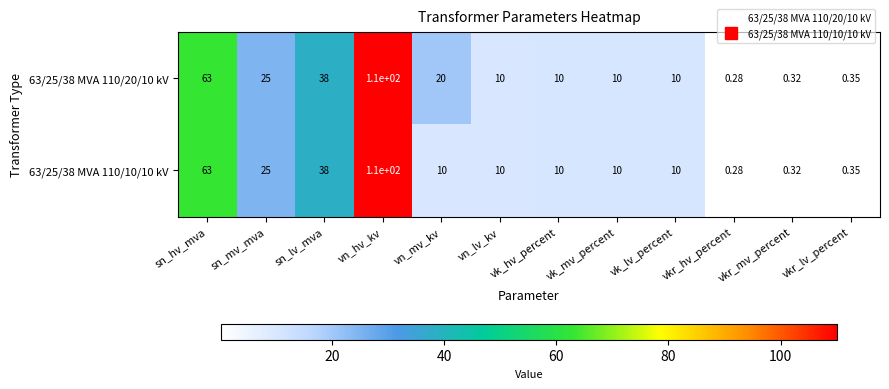

Which label corresponds to the smallest value in the chart?

vkr_hv_percent